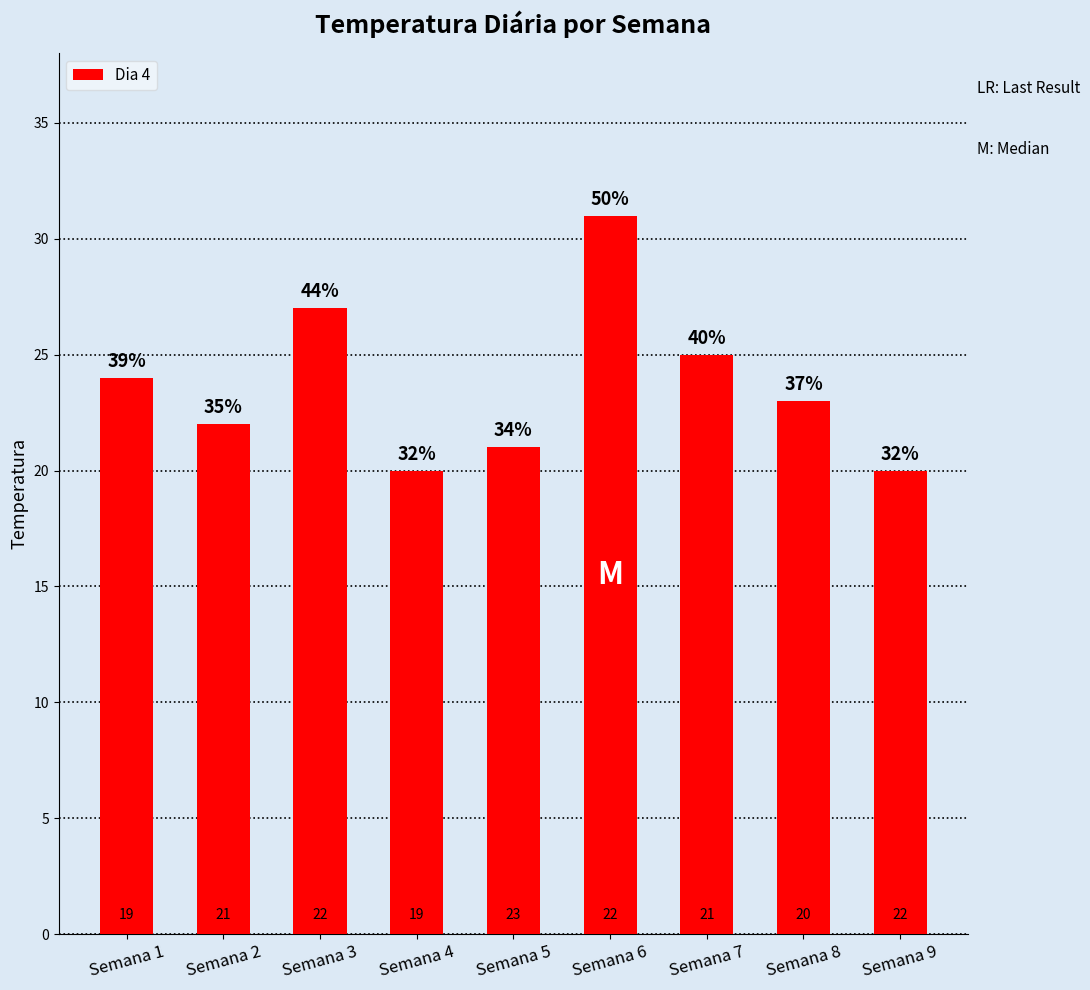

What is the approximate value at Semana 1, to the nearest 10?

20